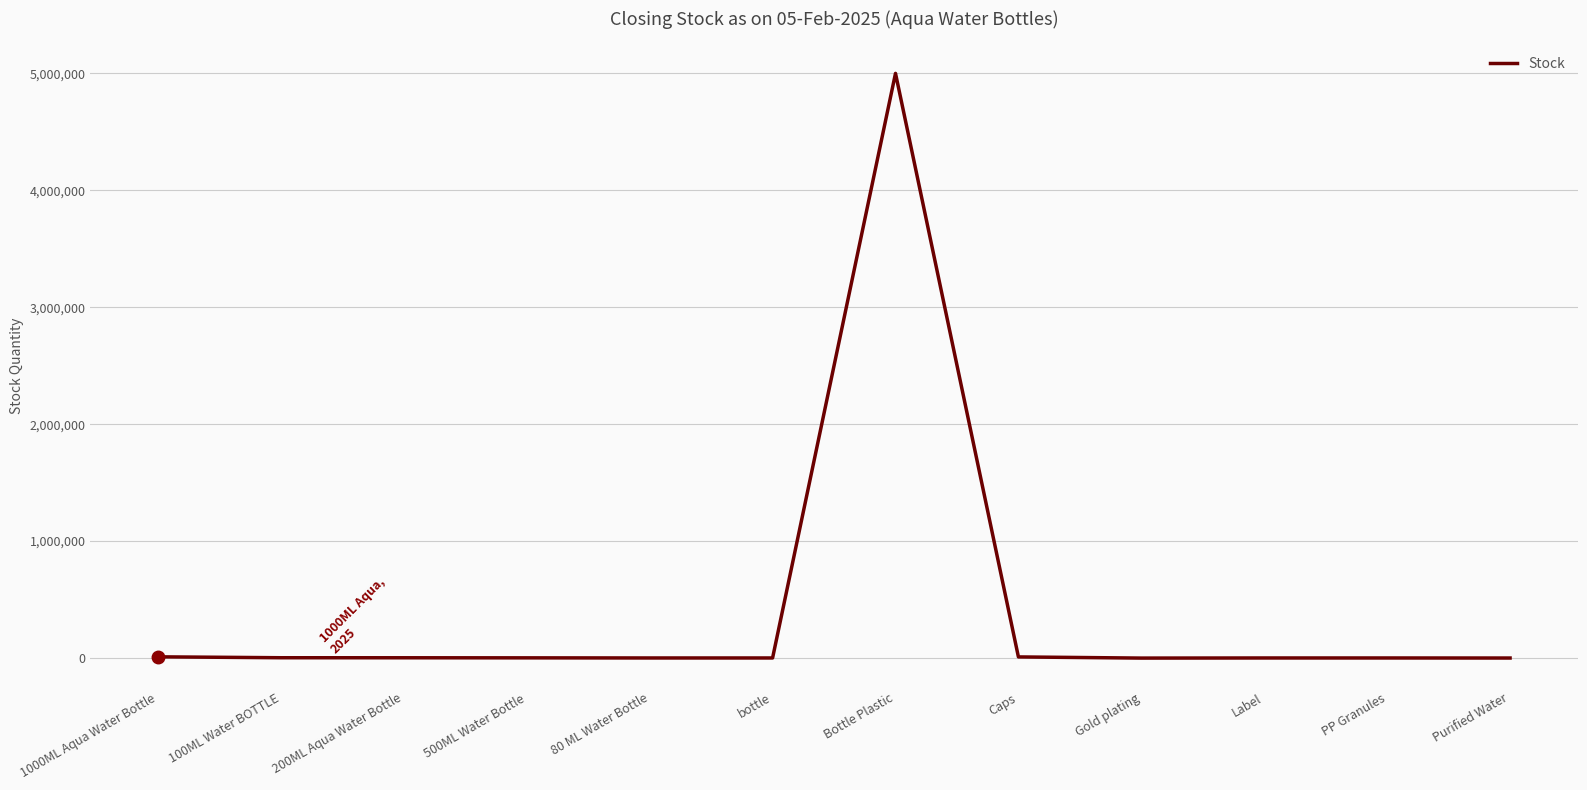

What is the difference between the maximum and minimum values?

4999999